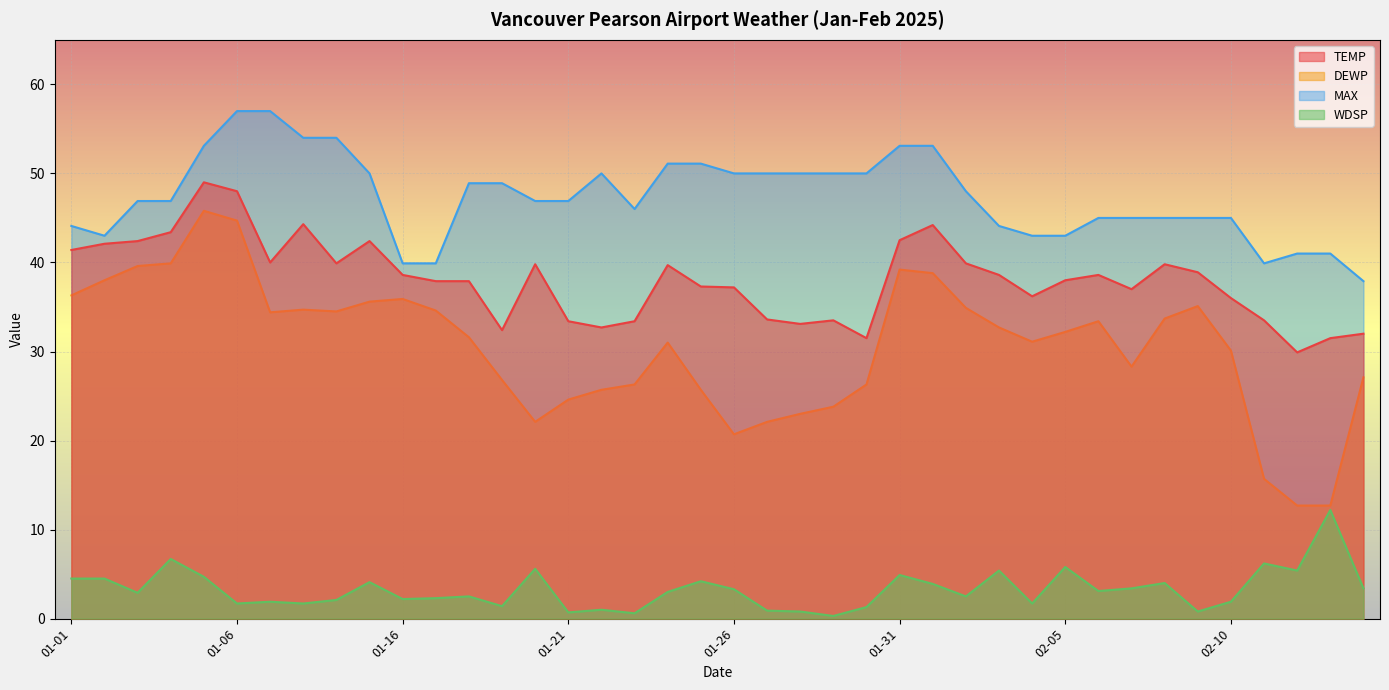

How many series are shown in this chart?

4